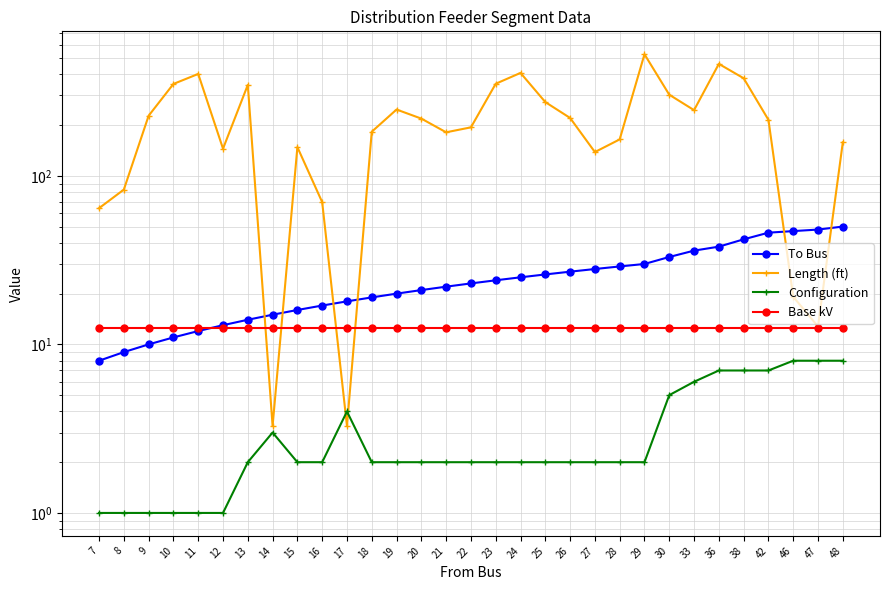

The Configuration series shows 1.0 at 11. True or false?

True